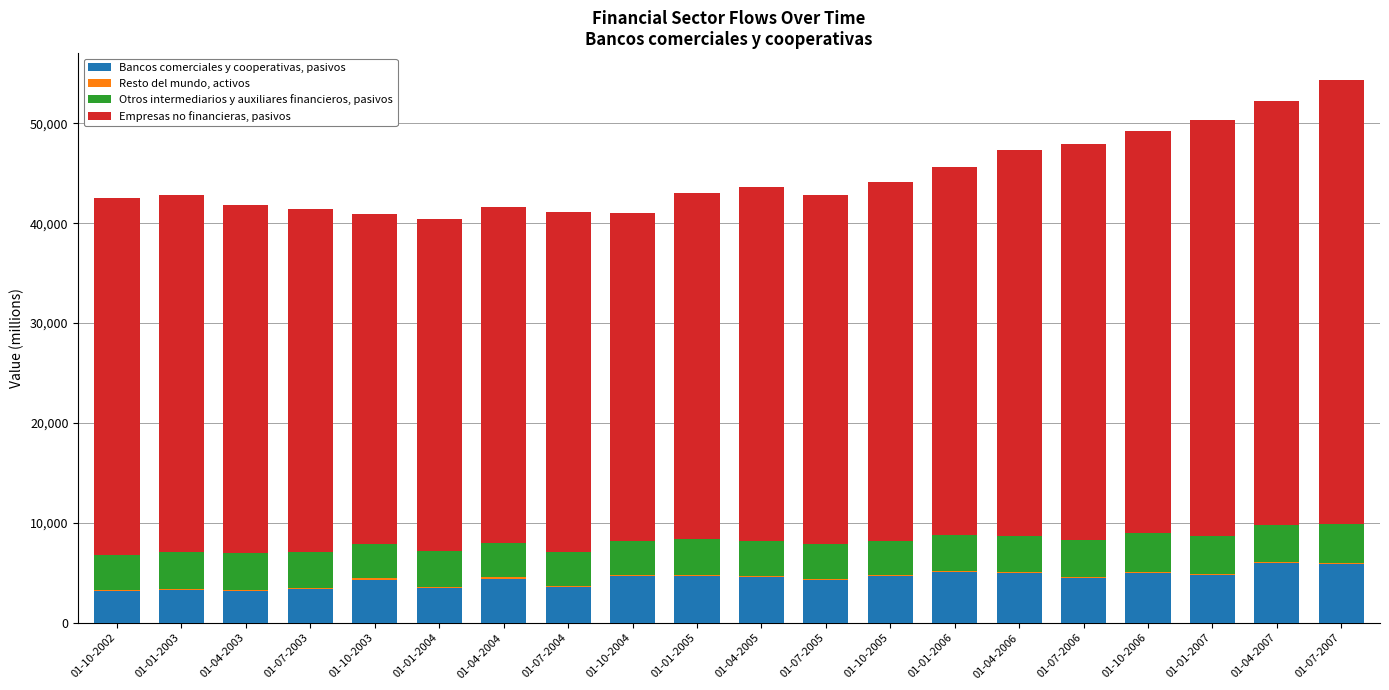

The value of Bancos comerciales y cooperativas, pasivos at 01-07-2004 is 3544. True or false?

True